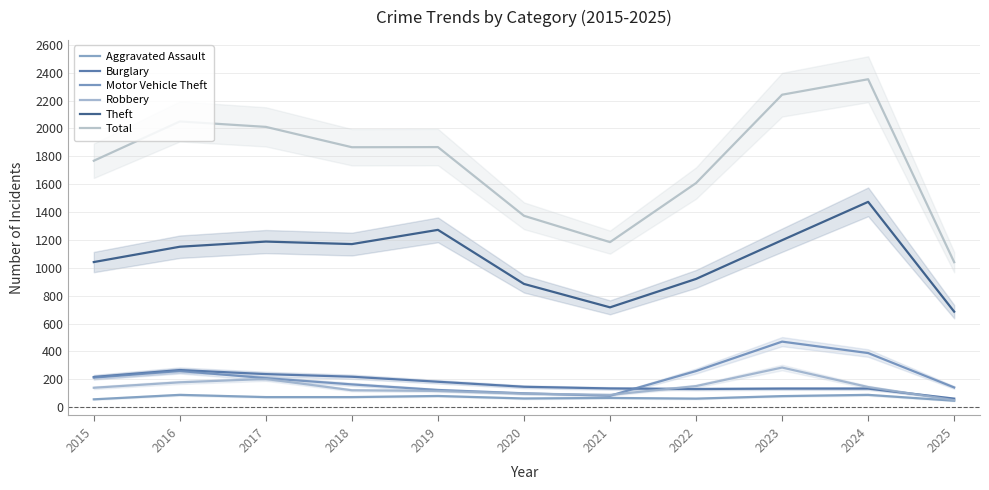

Which series has the largest total across all categories?

Total